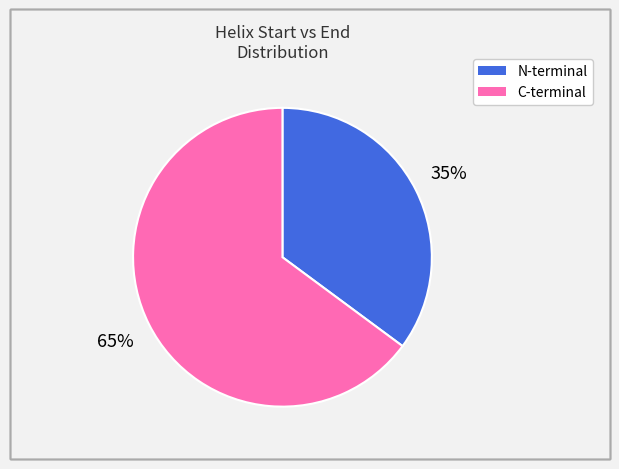

To the nearest percent, what is the average slice percentage?

50%